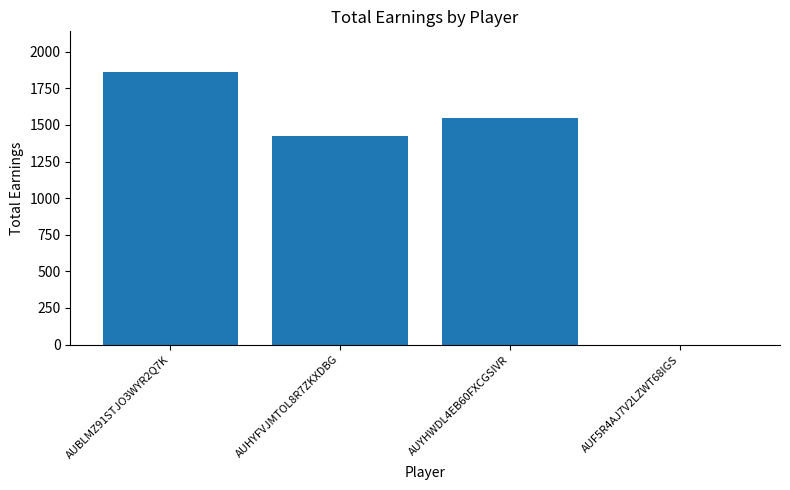

What is the maximum value shown in the chart?

1860